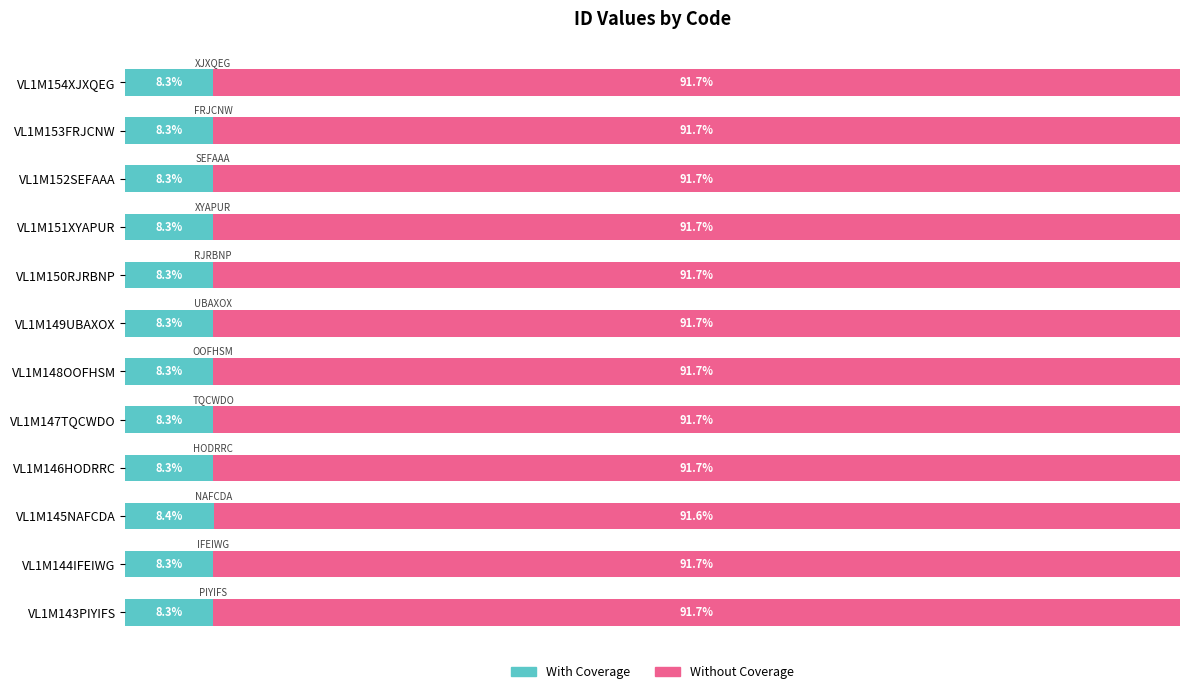

Which category has the highest value in the With Coverage series?

VL1M145NAFCDA